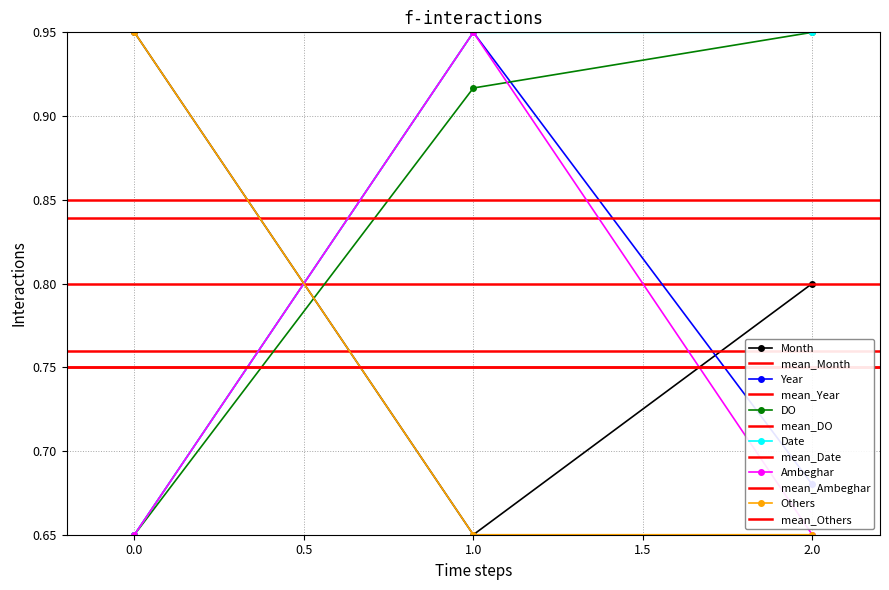

Does the chart have visible grid lines?

Yes